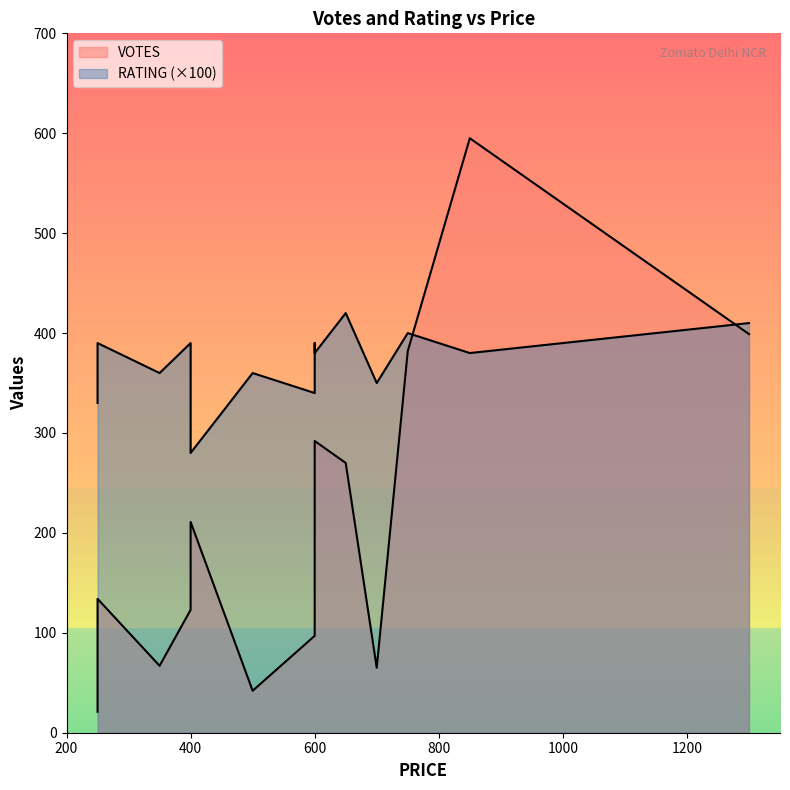

Which category has the highest value in the VOTES series?

850